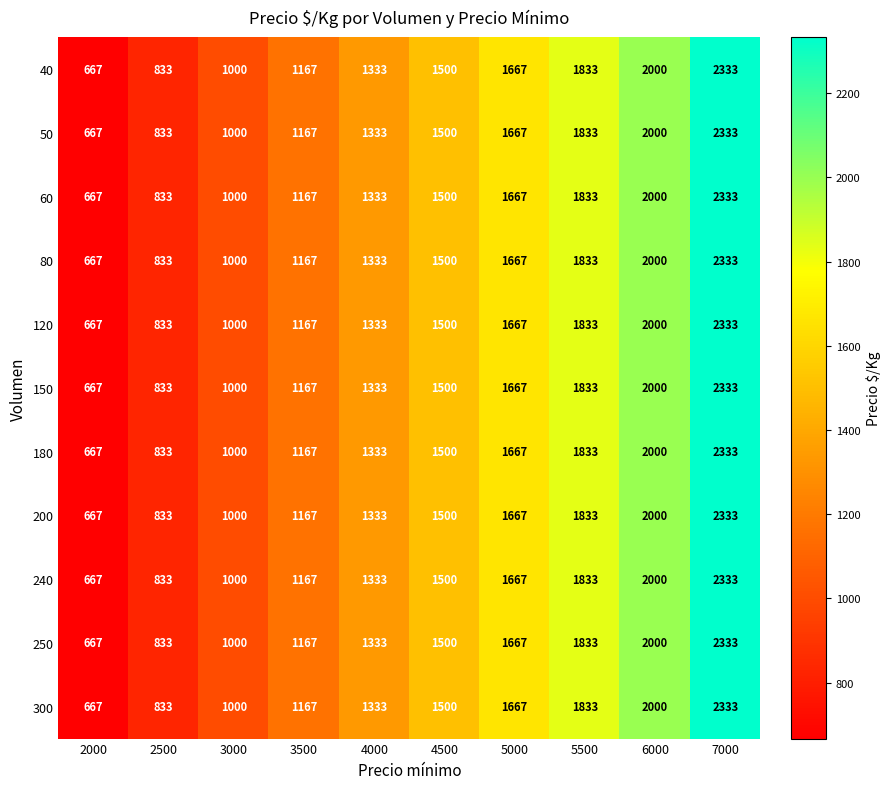

List the labels in order of 150 value, largest first.

7000, 6000, 5500, 5000, 4500, 4000, 3500, 3000, 2500, 2000